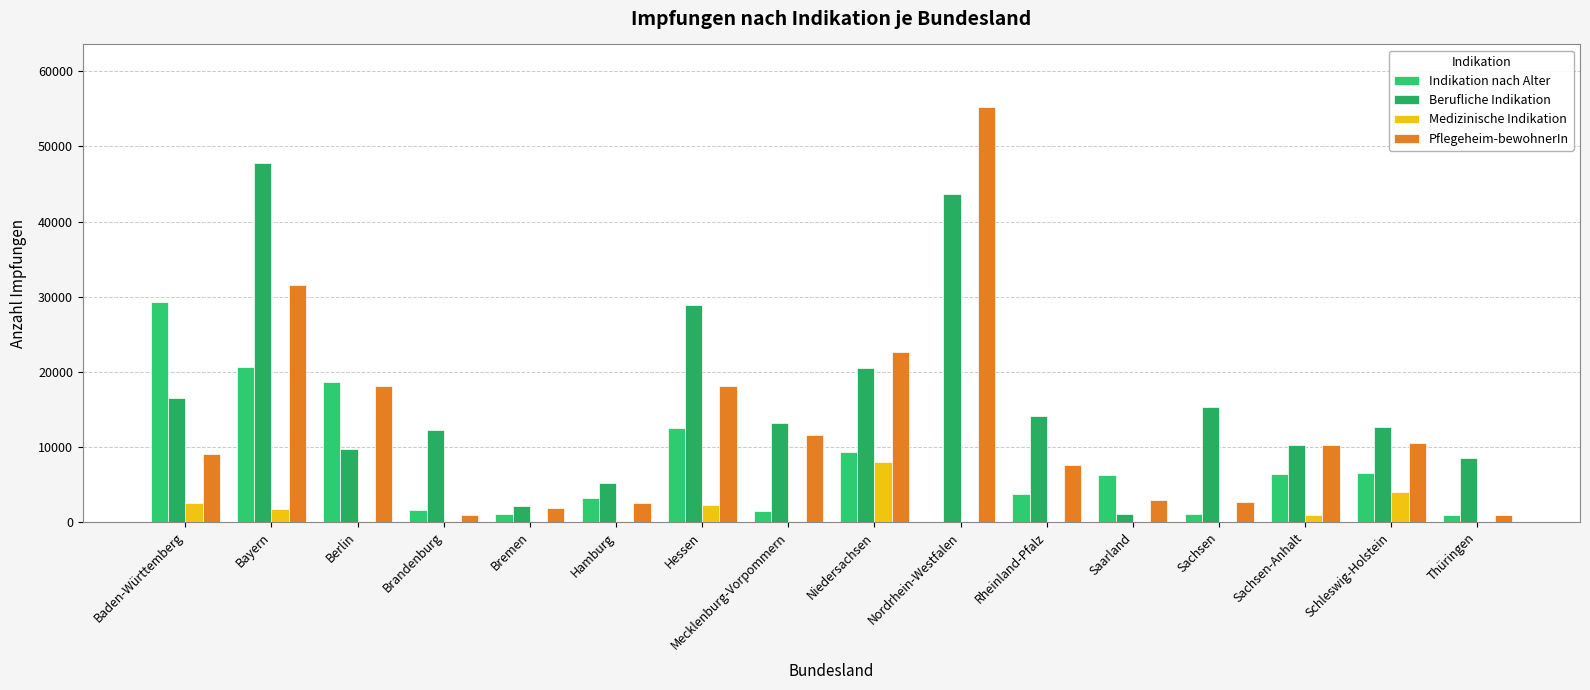

Are the bars grouped side by side (vs. stacked)?

Yes